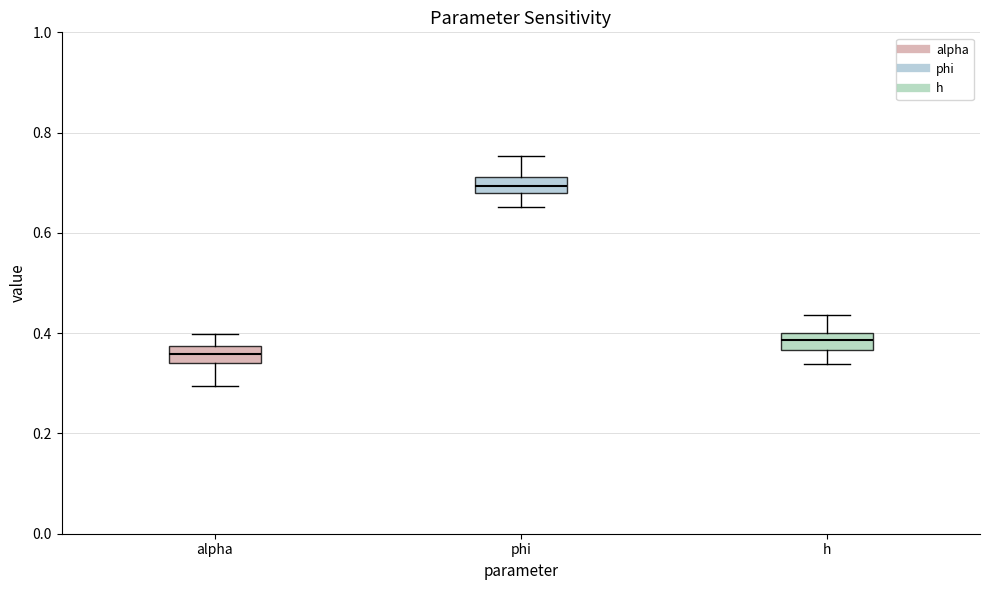

Which box's median line is the highest?

phi